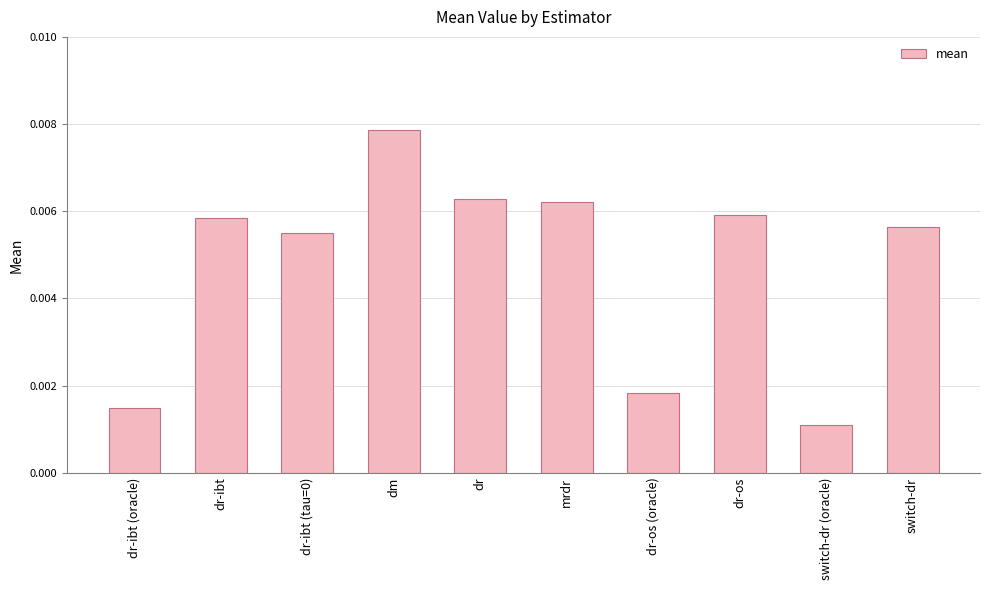

How many series are shown in this chart?

1